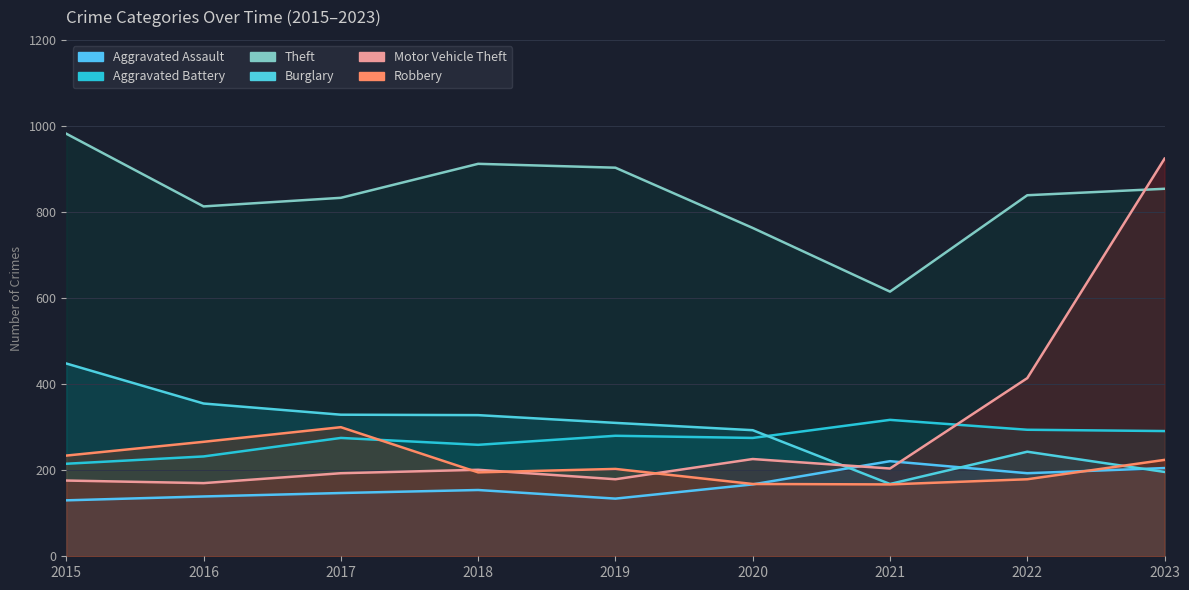

Which series changed the most between 2017 and 2023?

Motor Vehicle Theft